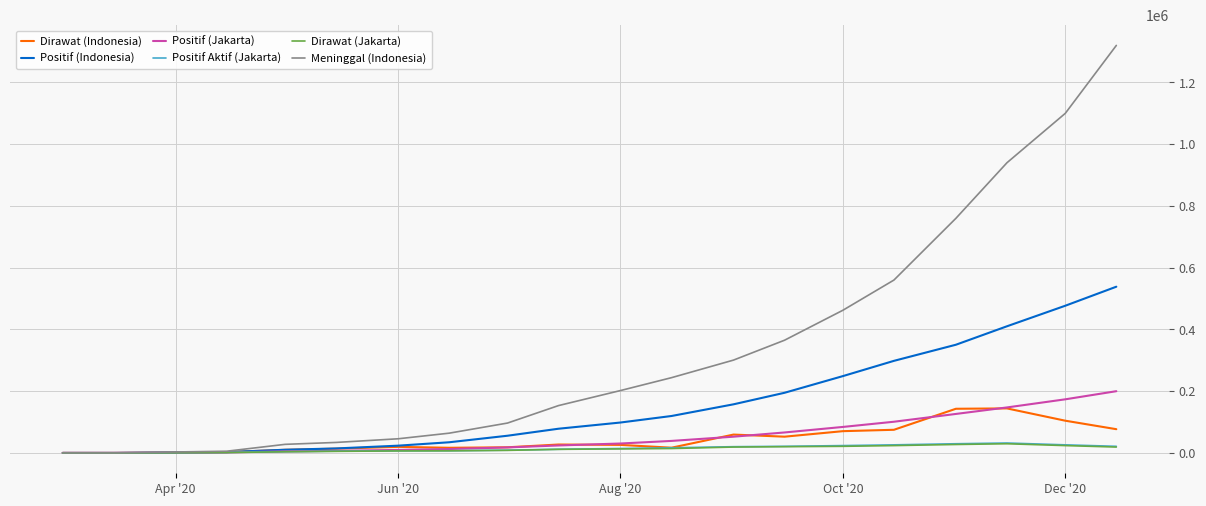

Which series has the largest total across all categories?

Meninggal (Indonesia)